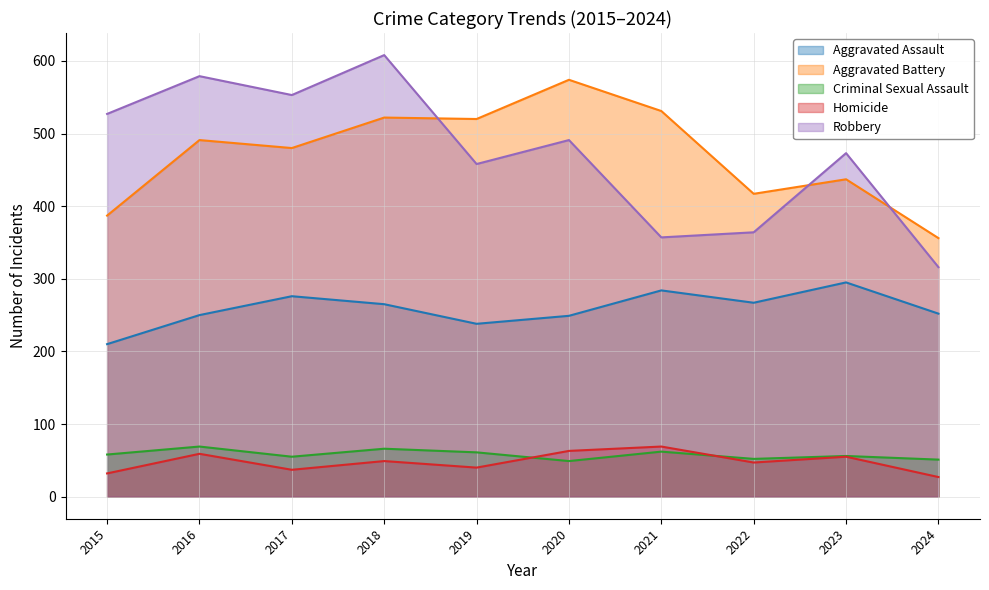

True or false: Aggravated Assault and Aggravated Battery cross at least once.

False